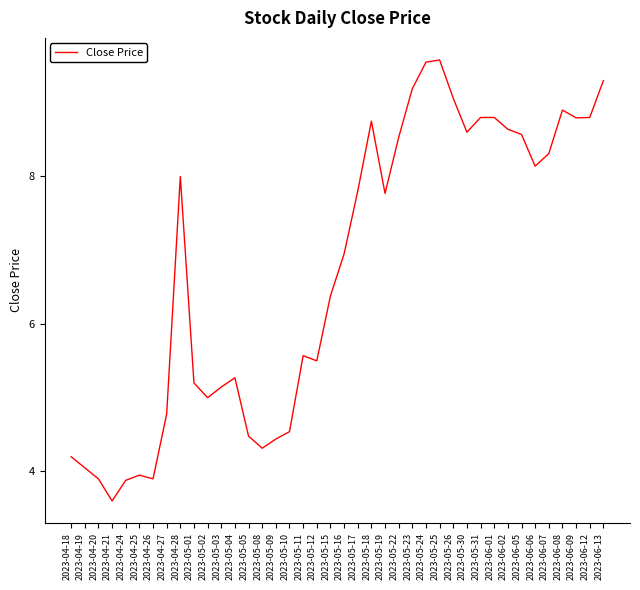

True or false: the data has more than 0 interior local peaks.

True